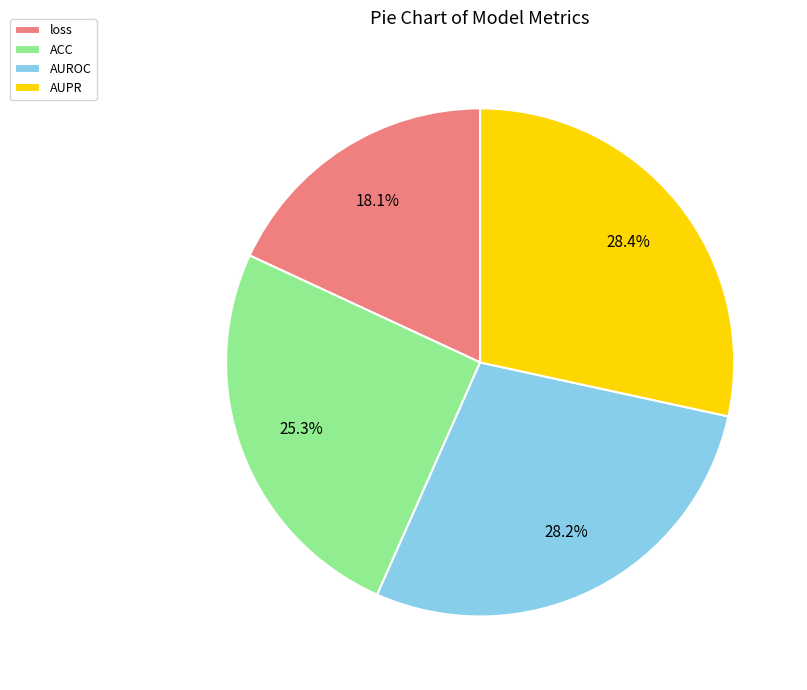

To the nearest percent, what percentage of the pie is ACC?

25%